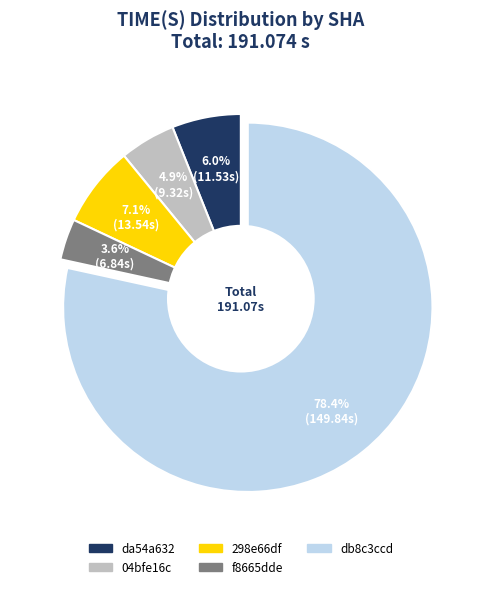

Approximately how many times larger is the value at 298e66df compared to f8665dde?

2.0